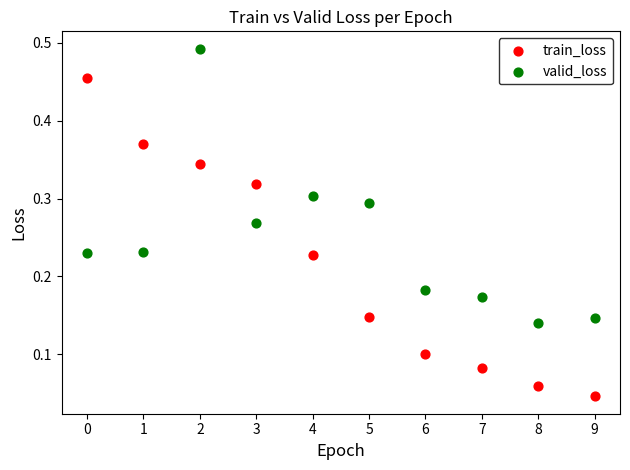

Which series has the widest spread of Y values?

train_loss